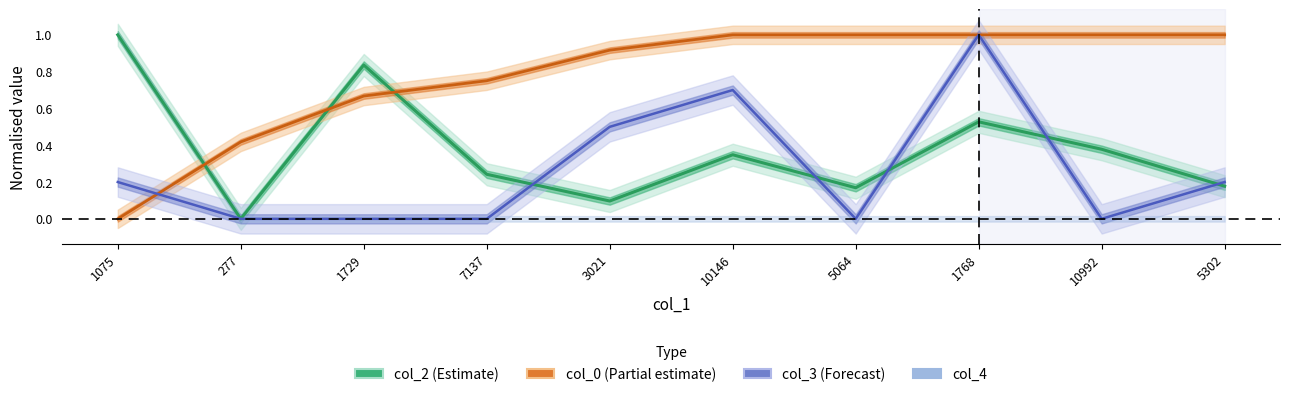

Rank the series at 7137 from highest to lowest value.

col_0 (Partial estimate), col_2 (Estimate), col_3 (Forecast)